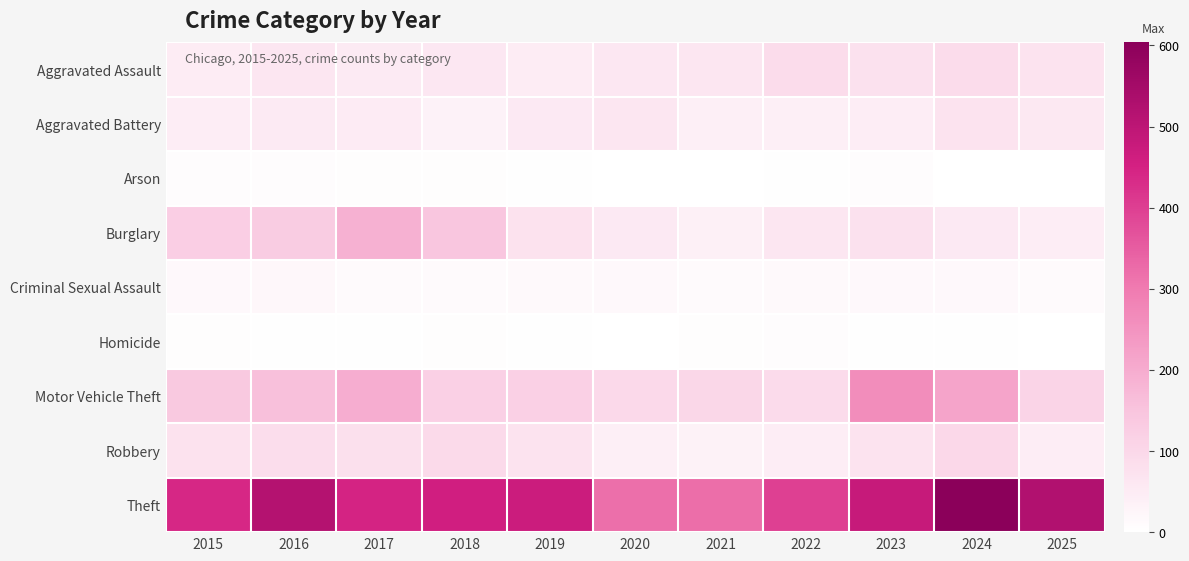

At which category is the sum across all series the highest?

2024